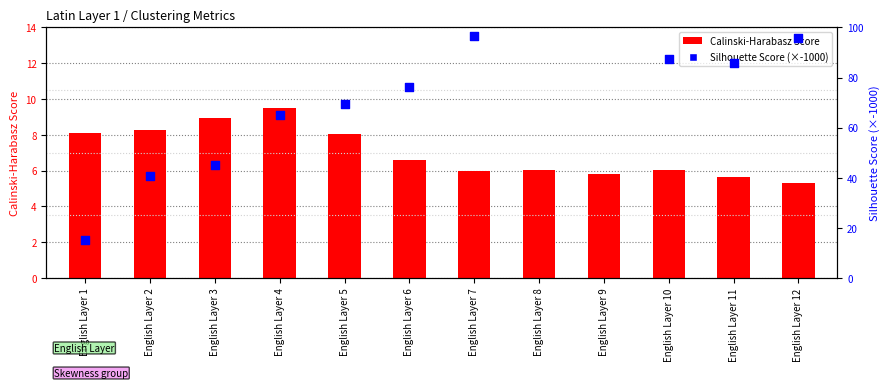

At how many categories does at least one series exceed 32?

11